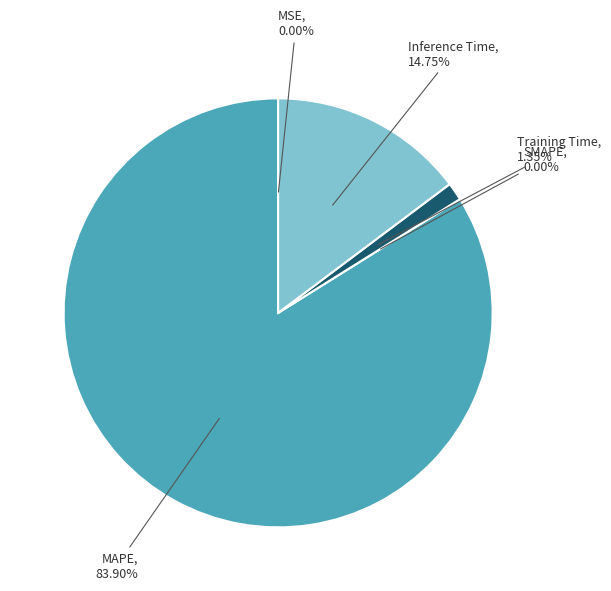

To the nearest percent, what is the combined percentage of MAPE and Training Time?

85%